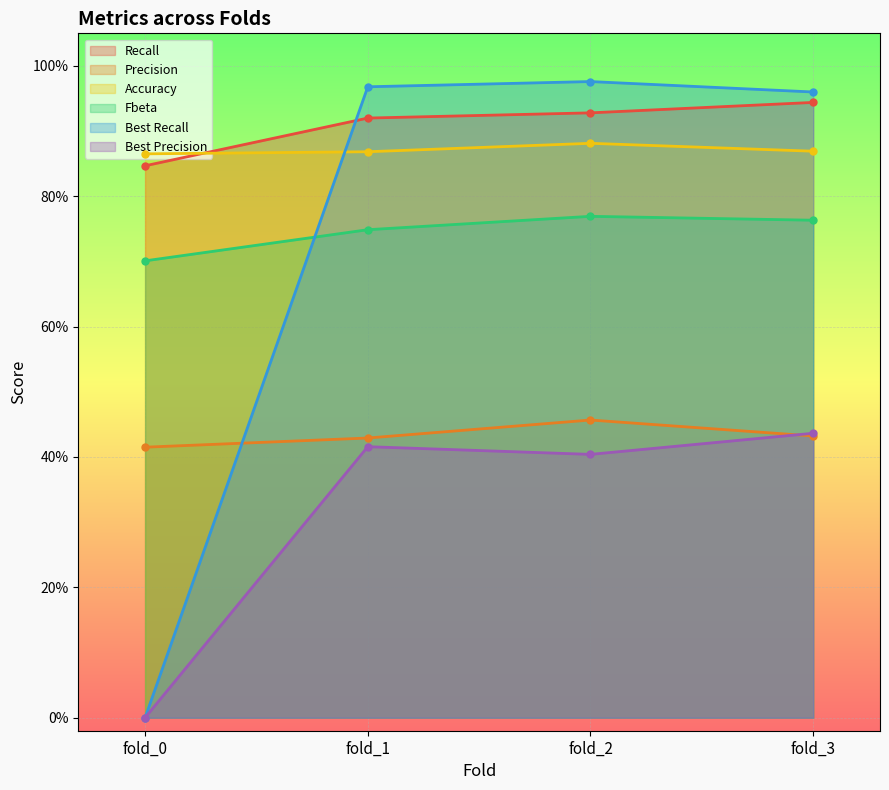

True or false: Precision and Fbeta intersect in this chart.

False